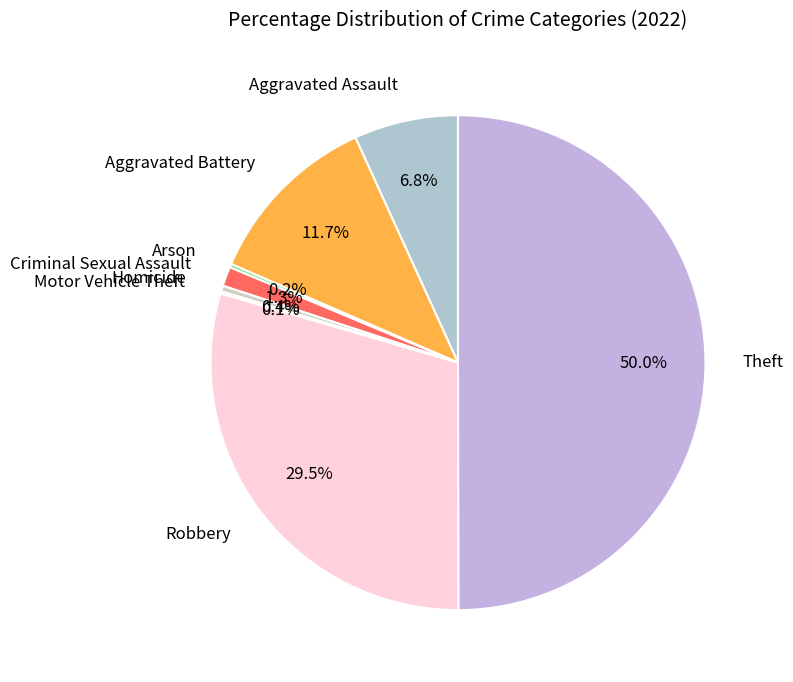

Does Aggravated Battery account for over 50% of the chart?

No